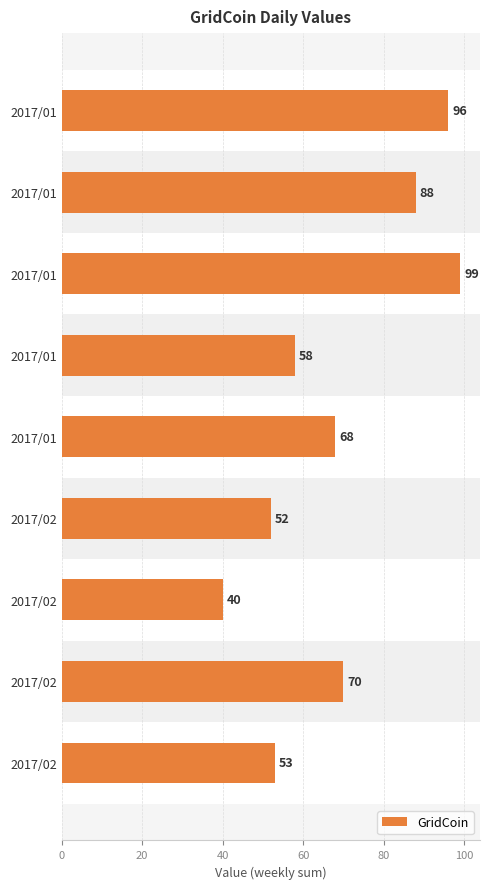

How many values are below 68?

4